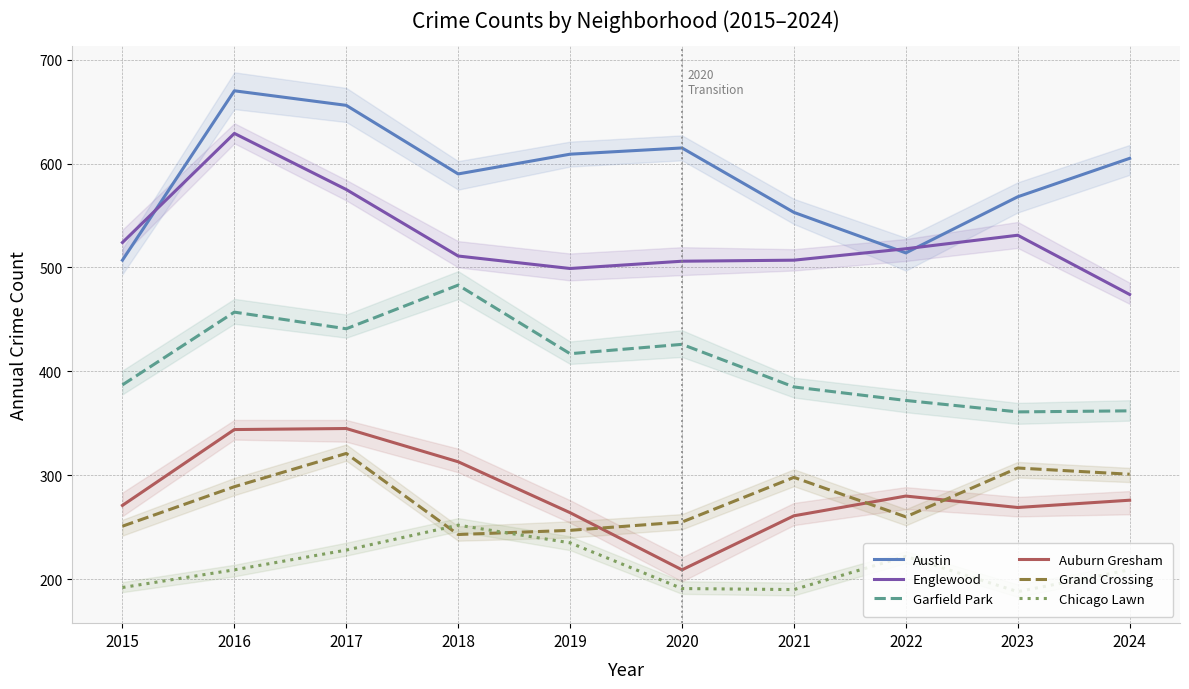

Reading left to right, transcribe all the data shown in this chart.

Austin: 507	670	656	590	609	615	553	514	568	605
Englewood: 524	629	575	511	499	506	507	518	531	474
Garfield Park: 387	457	441	483	417	426	385	372	361	362
Auburn Gresham: 271	344	345	313	264	209	261	280	269	276
Grand Crossing: 251	289	321	243	247	255	298	260	307	301
Chicago Lawn: 192	209	228	252	235	191	190	222	188	209